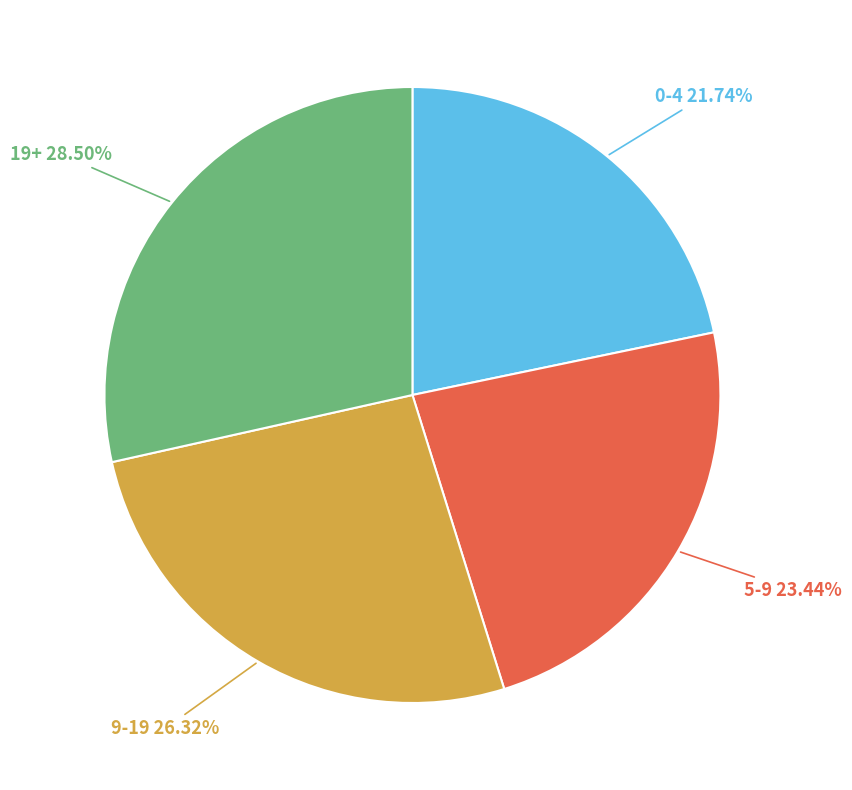

Is there any slice that represents more than half of the pie?

No